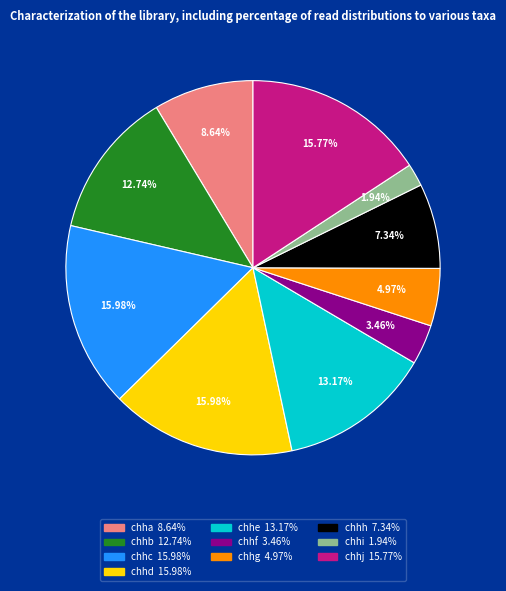

What percentage is NOT represented by chhh?

92.7%